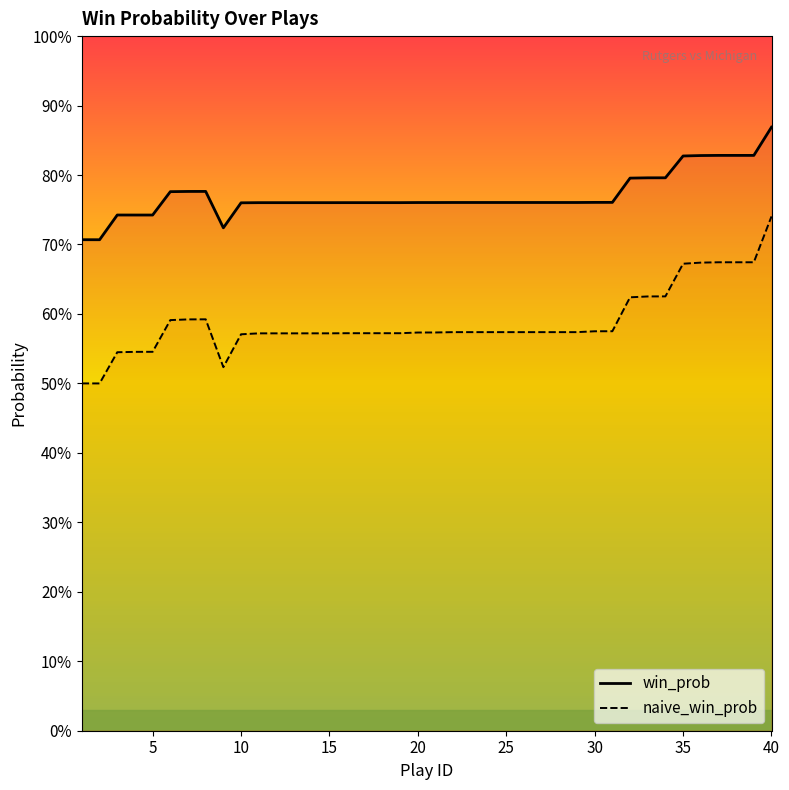

True or false: win_prob and naive_win_prob intersect in this chart.

False